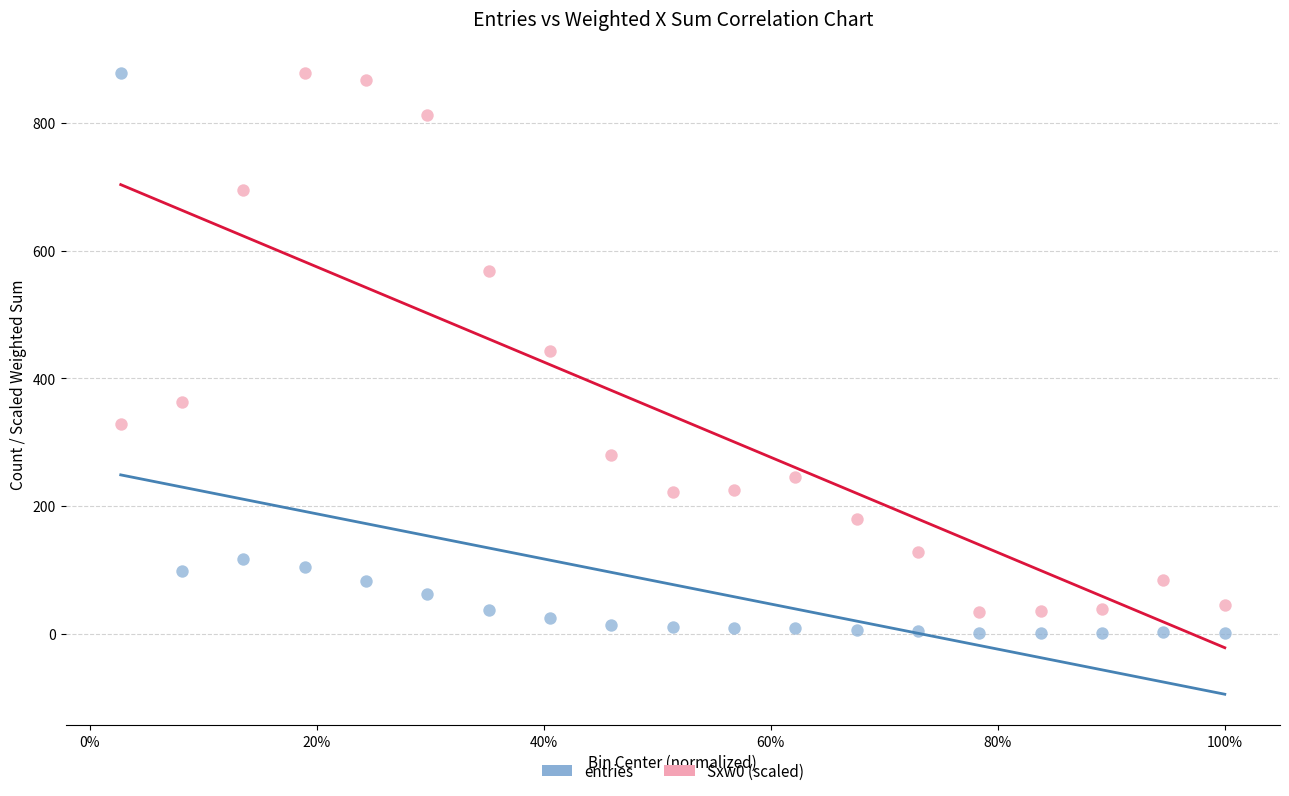

What is the X range (max minus min) for the scatter plot?

1.0